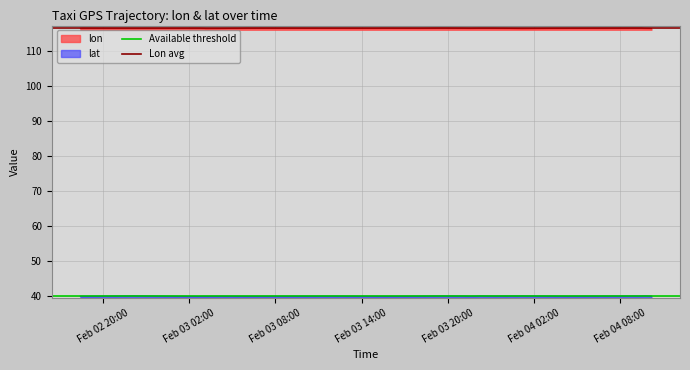

What is the difference between the highest and lowest values at Feb 03 02:00?

76.5